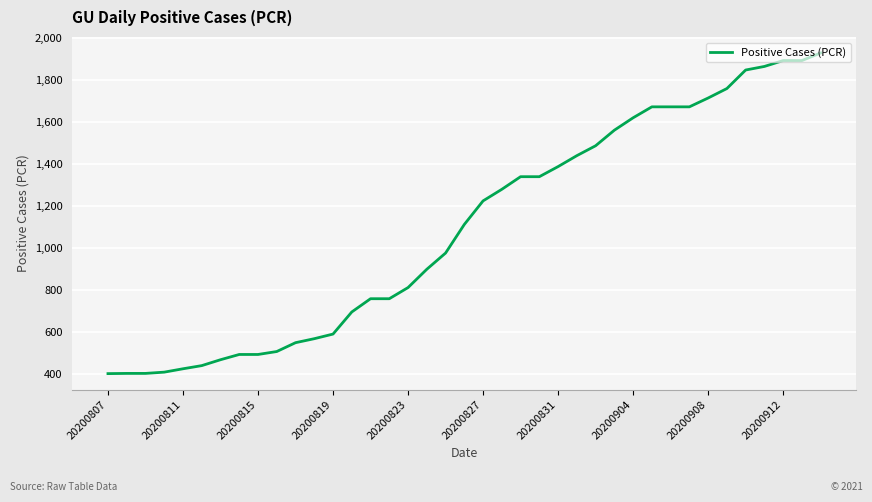

How many categories are shown in the chart?

39